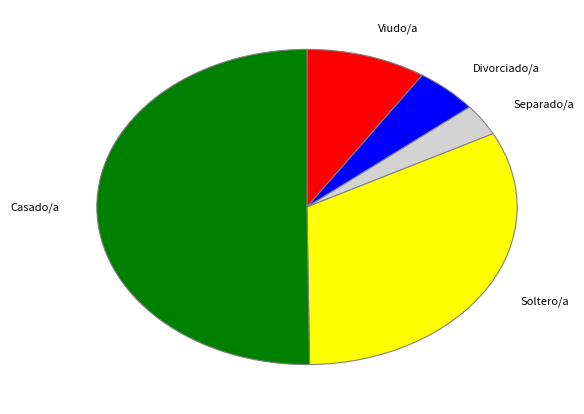

Which category has the smallest portion of the pie?

Separado/a